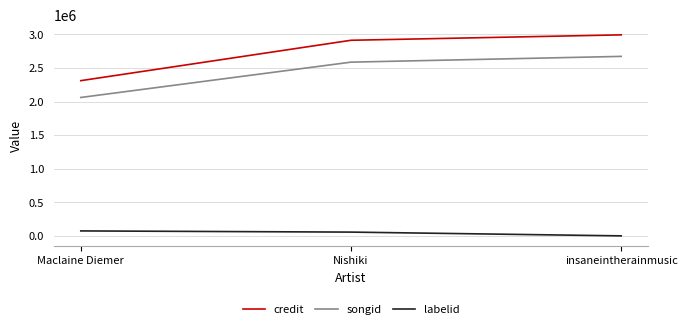

How many lines are shown in the chart?

3